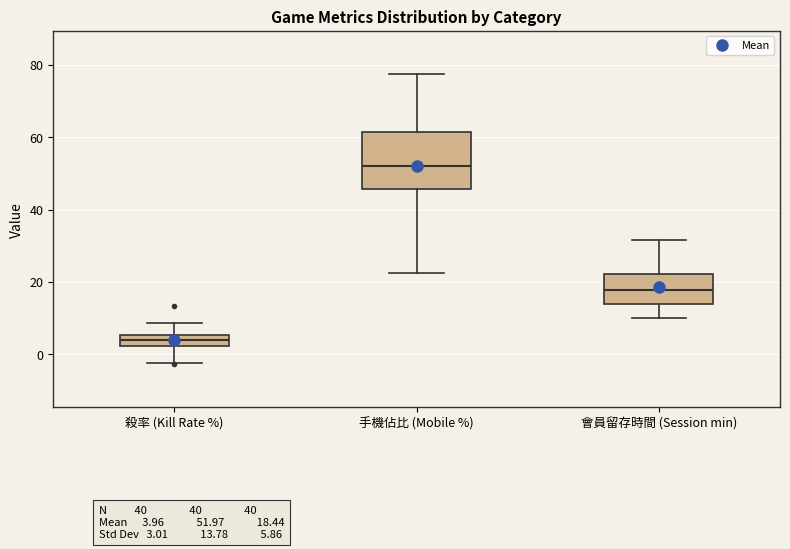

Reading left to right, transcribe this box plot: for each box, give where its median line is, the range the box spans, and where its two whiskers end, as read against the y-axis. The values are not printed on the chart, so give them approximately, as read against the axis.

殺率 (Kill Rate %): median 4, box 2 to 6, whiskers -2 to 8
手機佔比 (Mobile %): median 52, box 46 to 62, whiskers 22 to 78
會員留存時間 (Session min): median 18, box 14 to 22, whiskers 10 to 32